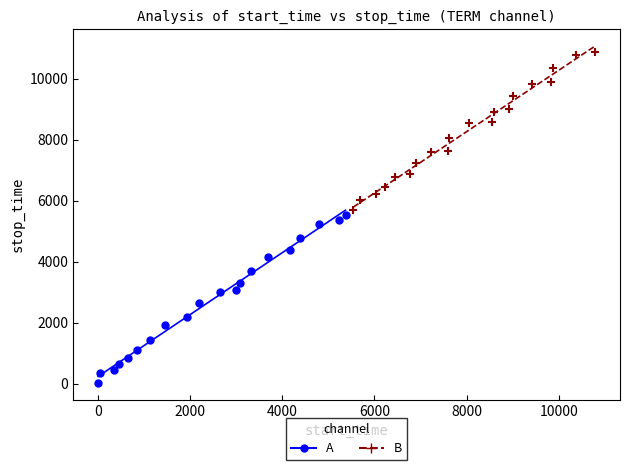

Which series has the widest spread of Y values?

A